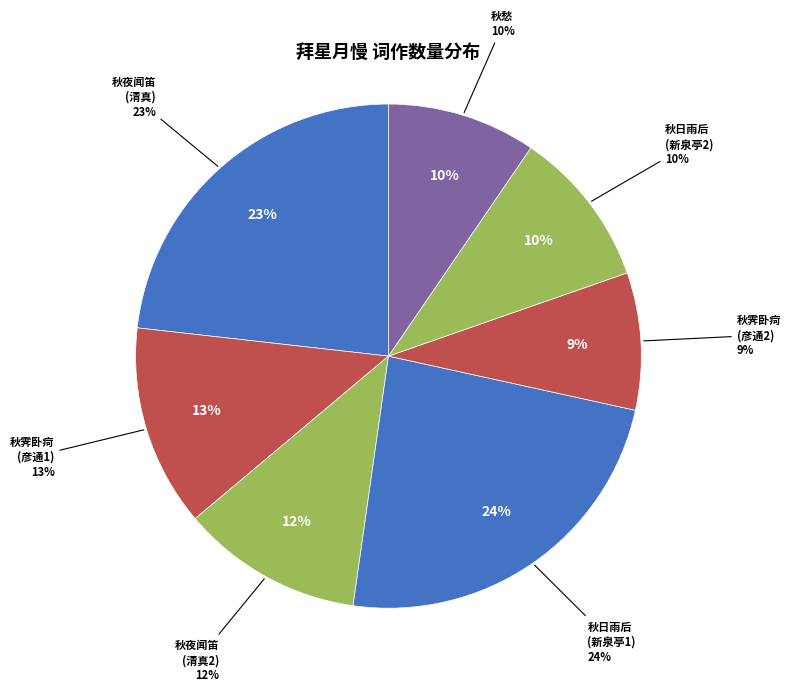

The 拜星月慢·秋霁卧疴，彦通拈此调属同赋 slice represents 13% of the pie. True or false?

True